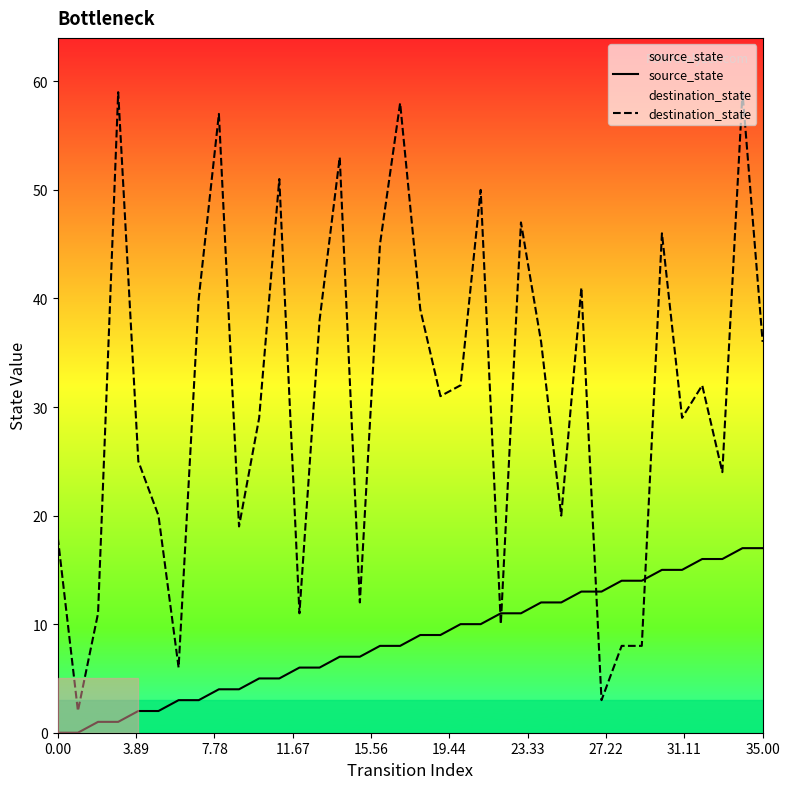

How many interior local peaks does the destination_state series have?

11